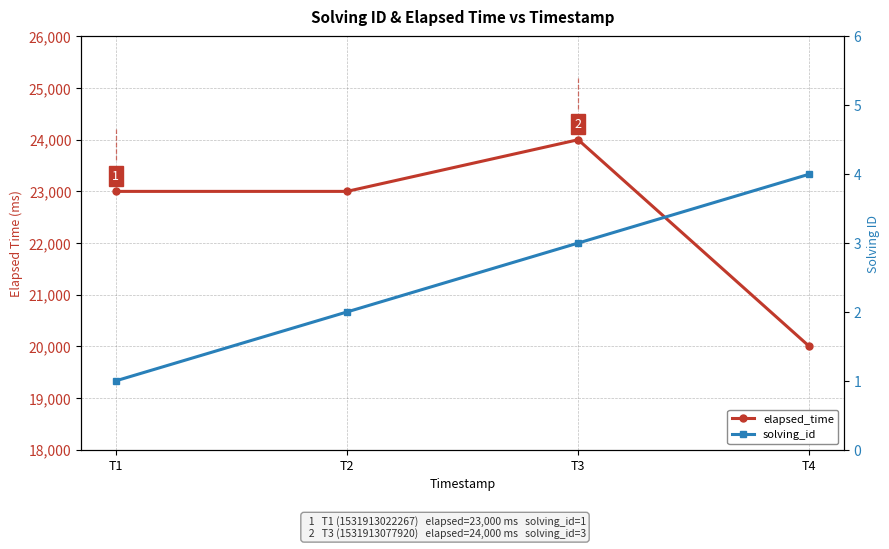

True or false: elapsed_time has more than 0 points higher than both neighbors.

True